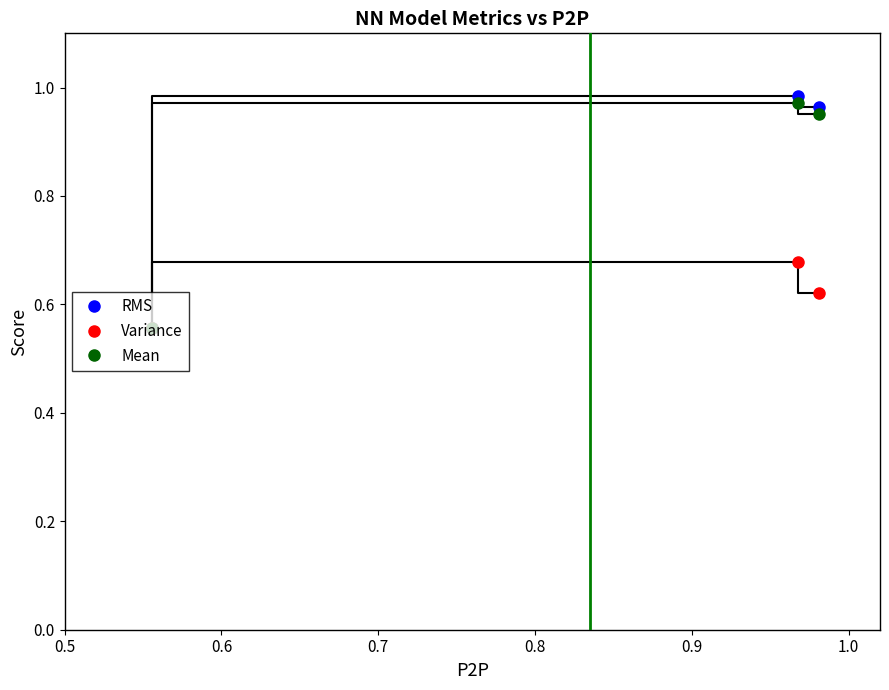

Count the Variance values in the range 0 to 1.

3